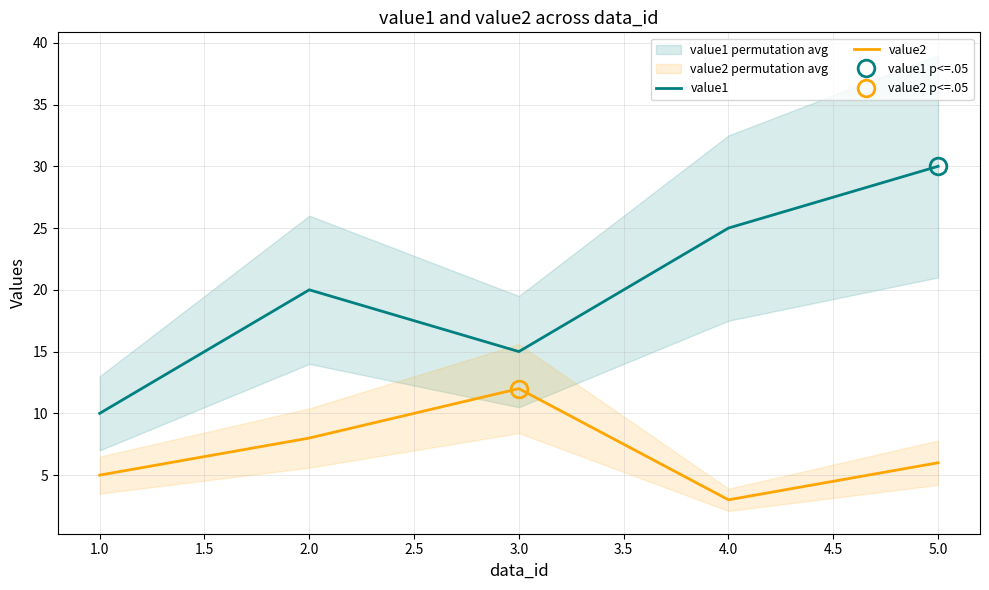

What value does the value2 series have at 1.0?

5